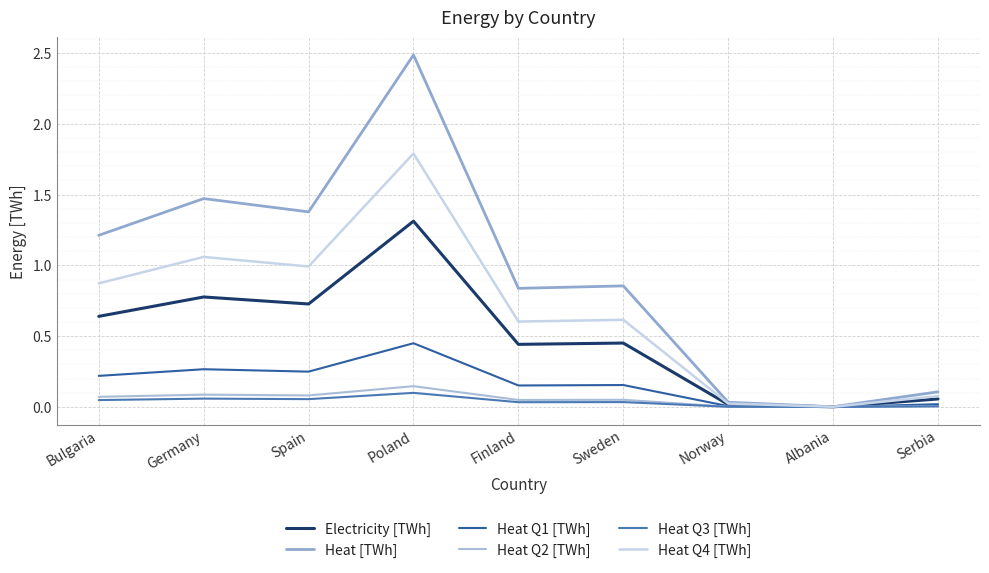

At which category does the chart reach its peak across all series?

Poland